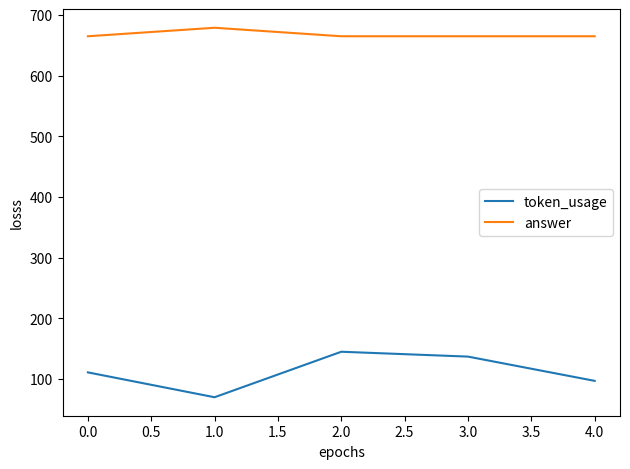

Which series has the largest total across all categories?

answer